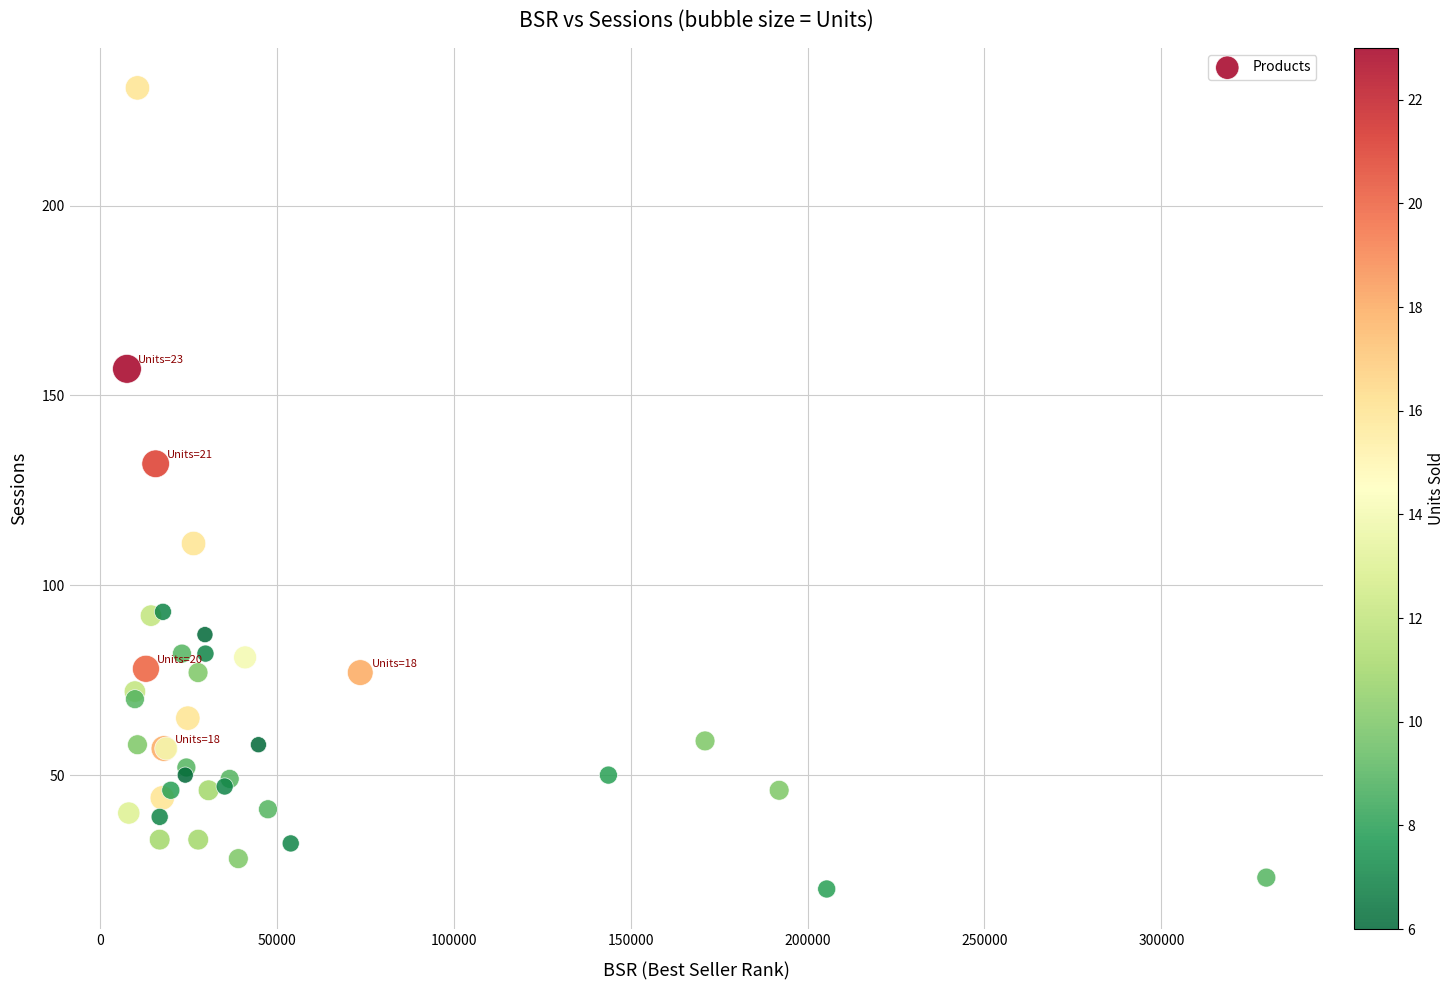

What Y value in the scatter plot is closest to 125?

132